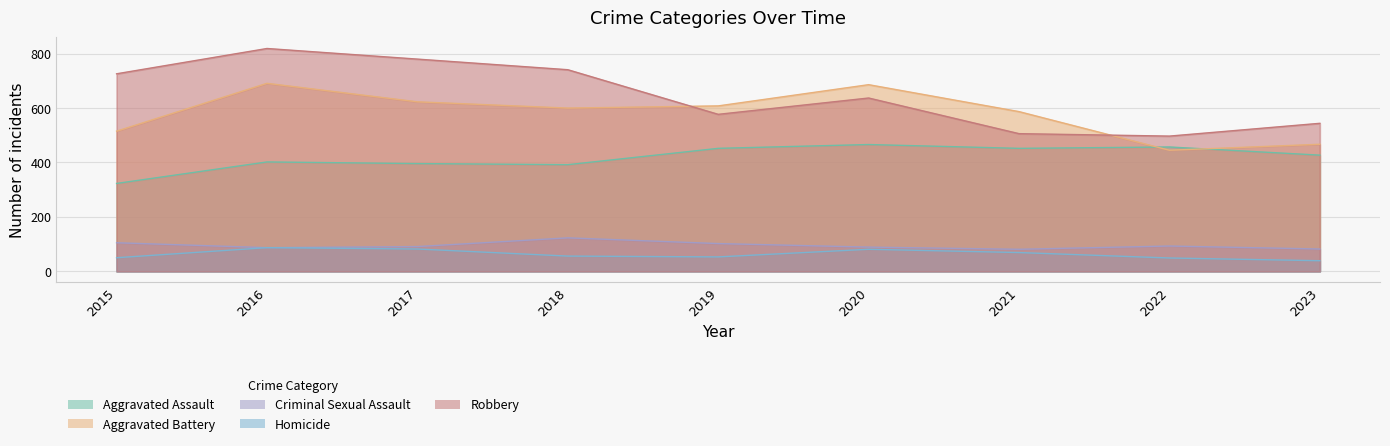

Between 2018 and 2020, which series saw the biggest shift?

Robbery